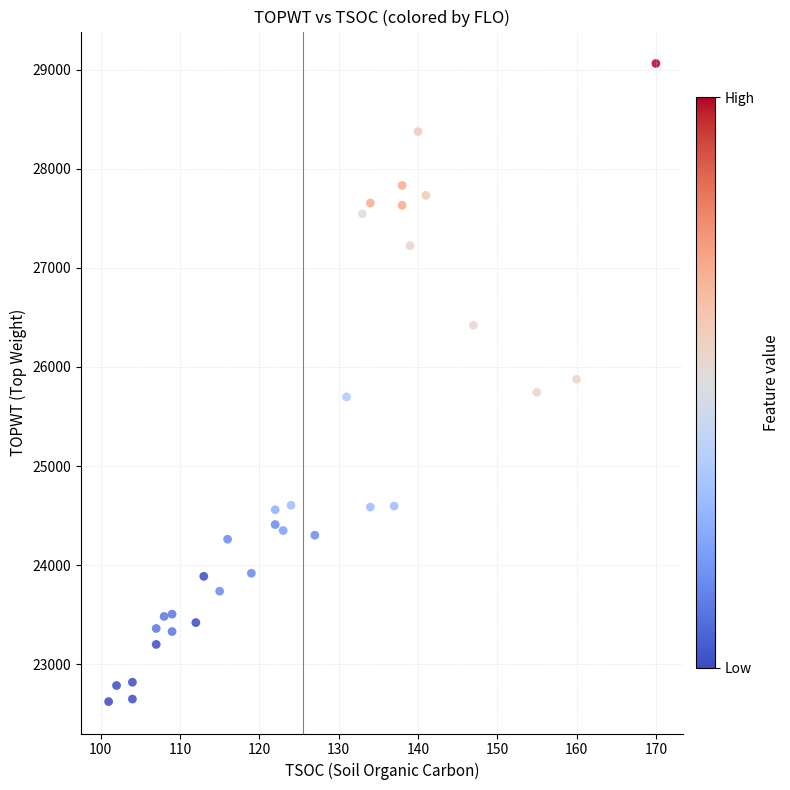

What is the range of Y values (max minus min)?

6436.8